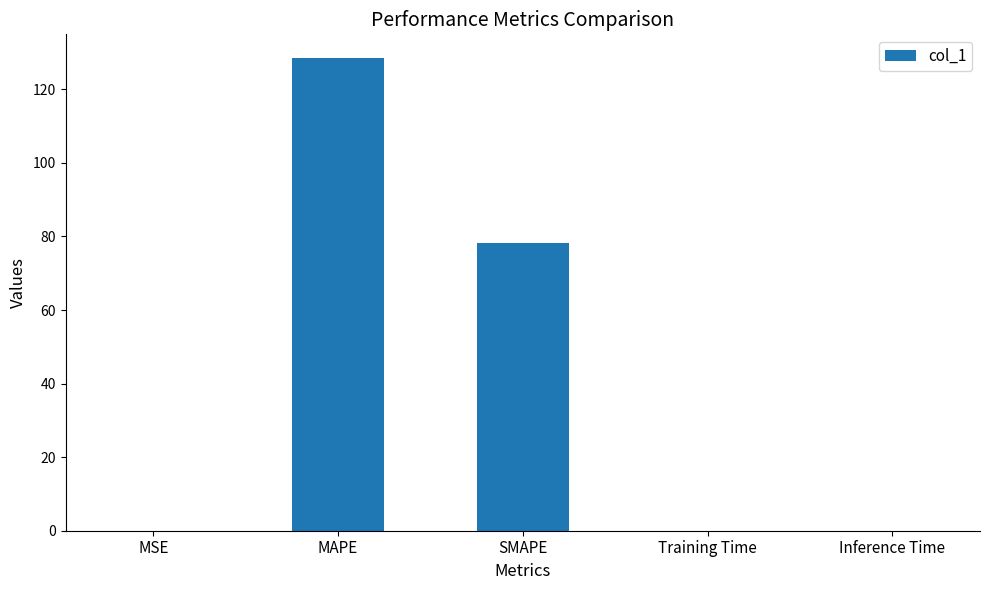

Are the bars horizontal?

No